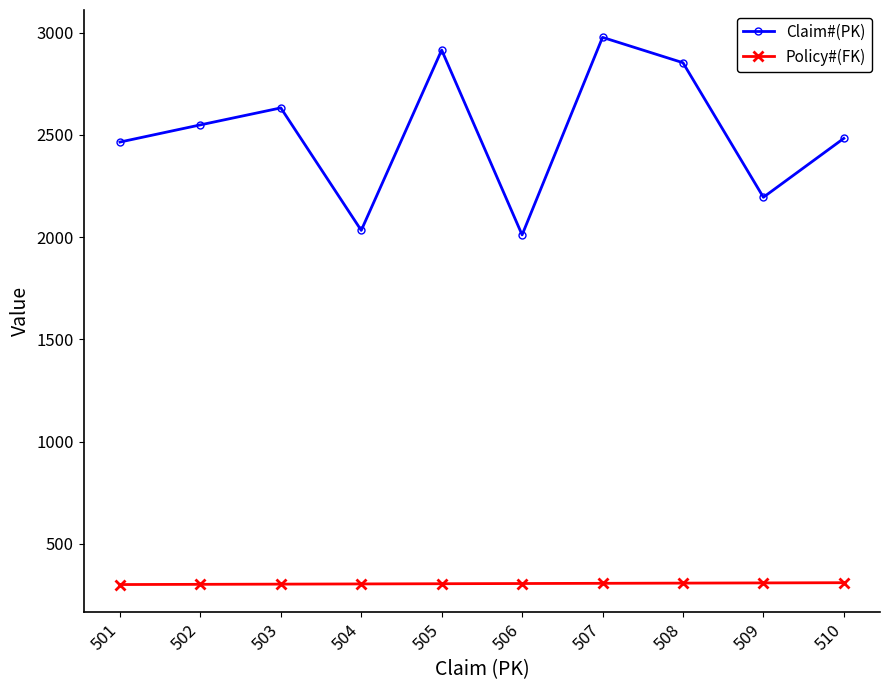

True or false: Policy#(FK) and Claim#(PK) cross at least once.

False